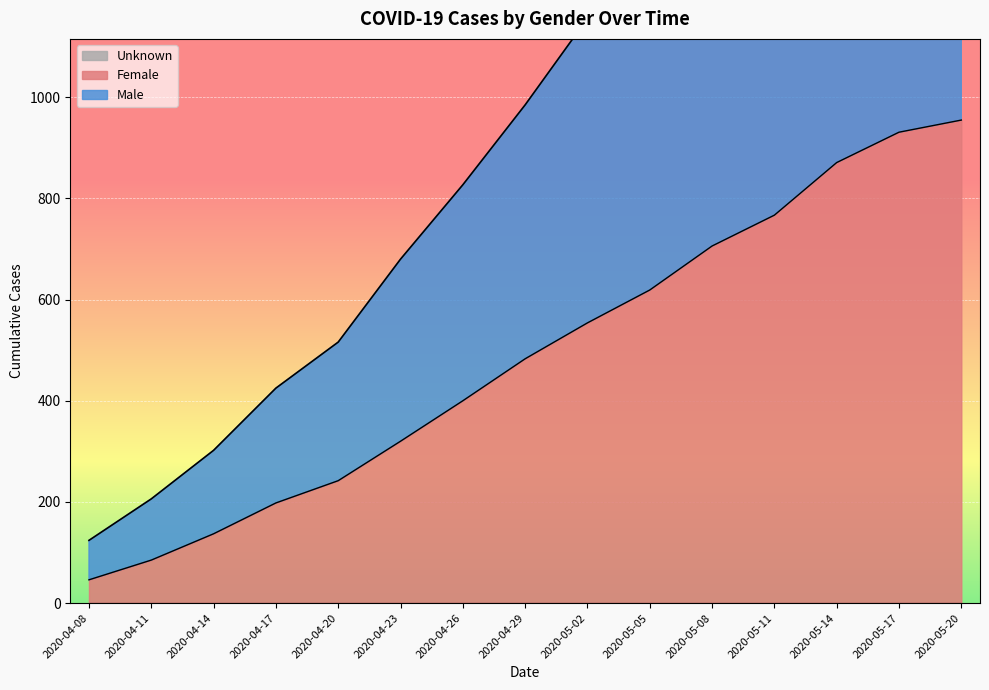

True or false: Male and Female intersect in this chart.

False